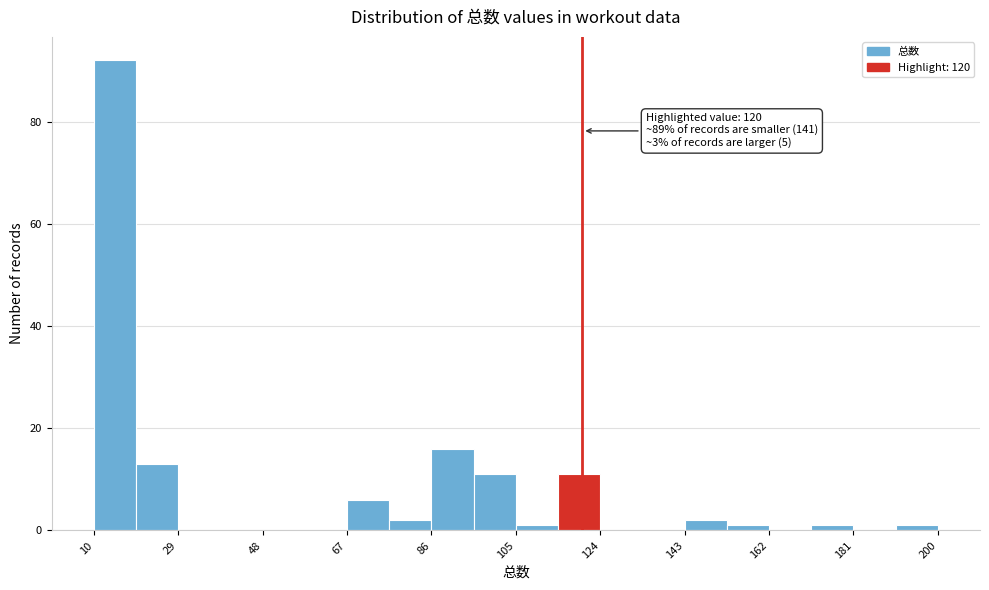

Over which range of the x-axis is the bar tallest?

10.0 to 19.5